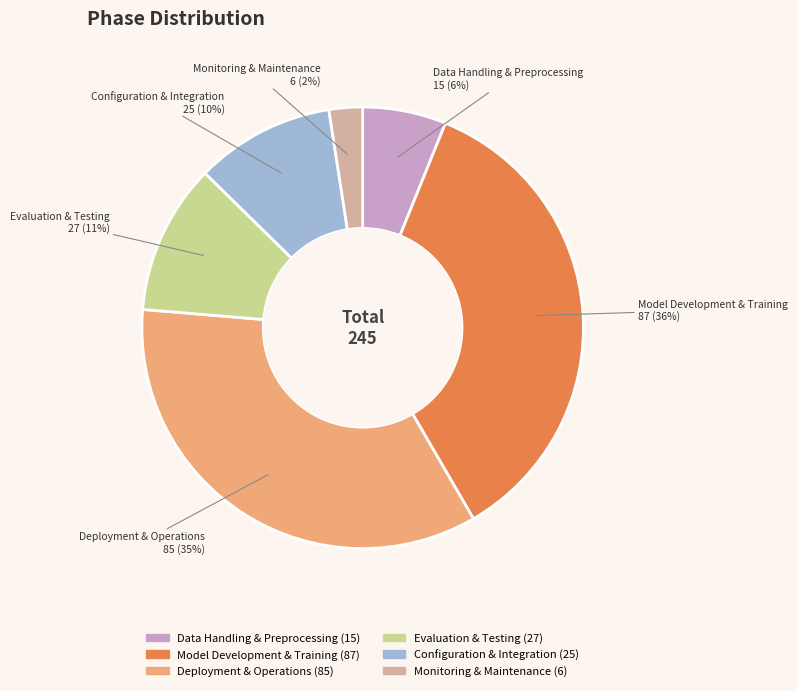

Is Configuration & Integration the majority of the pie?

No